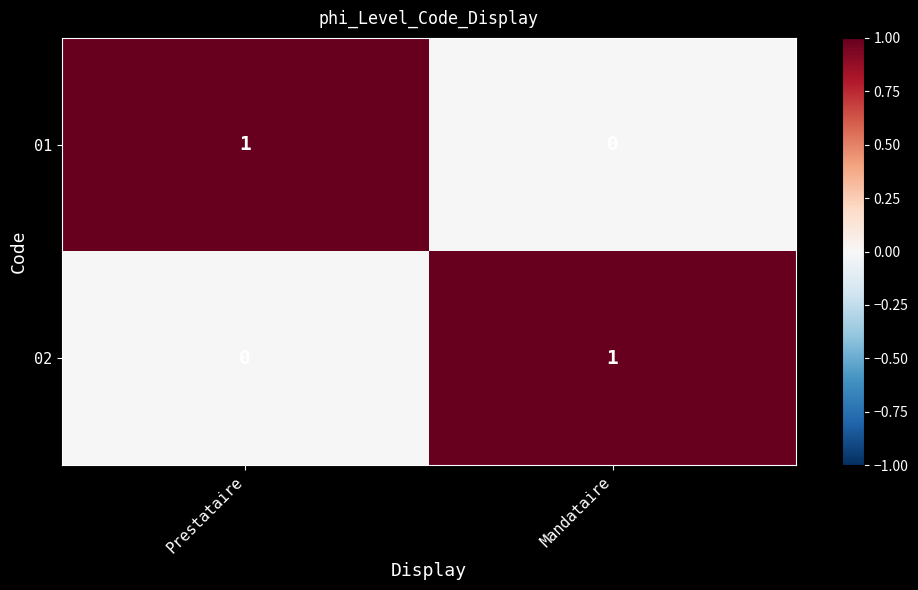

At how many categories does at least one series exceed 0?

2